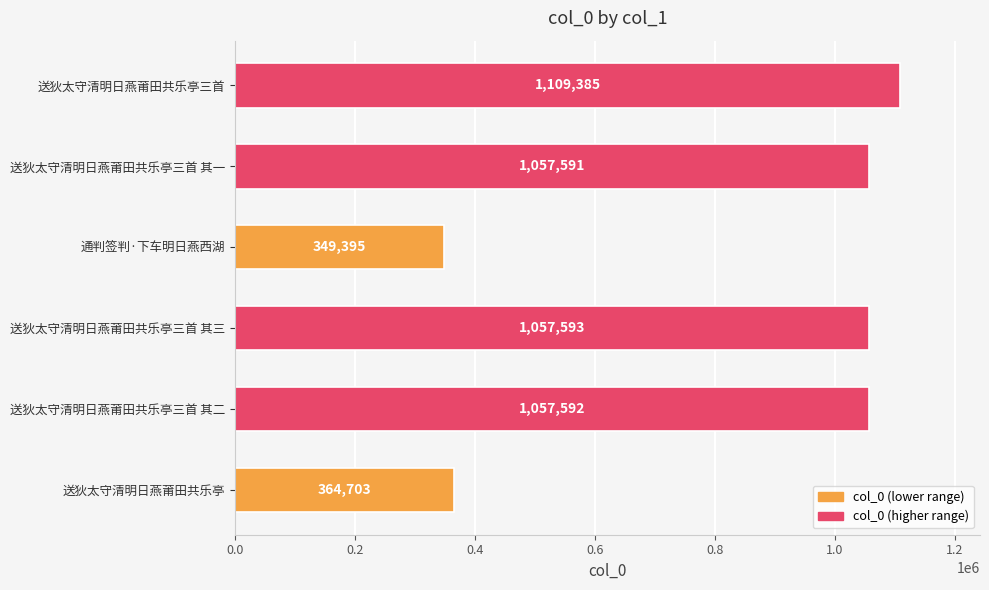

What value does the data have at 送狄太守清明日燕莆田共乐亭三首 其一, to the nearest 10?

1057590